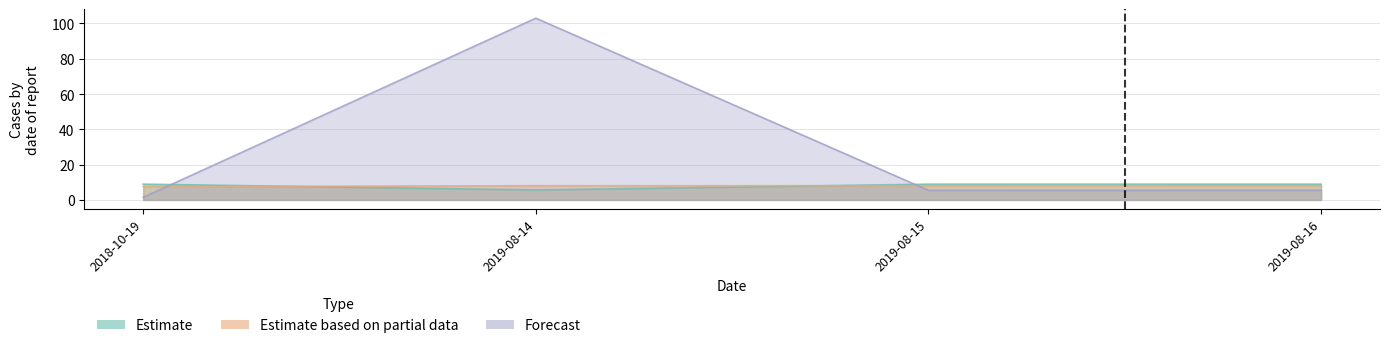

Which series ends up on top after the final intersection of Estimate based on partial data and Forecast?

Estimate based on partial data